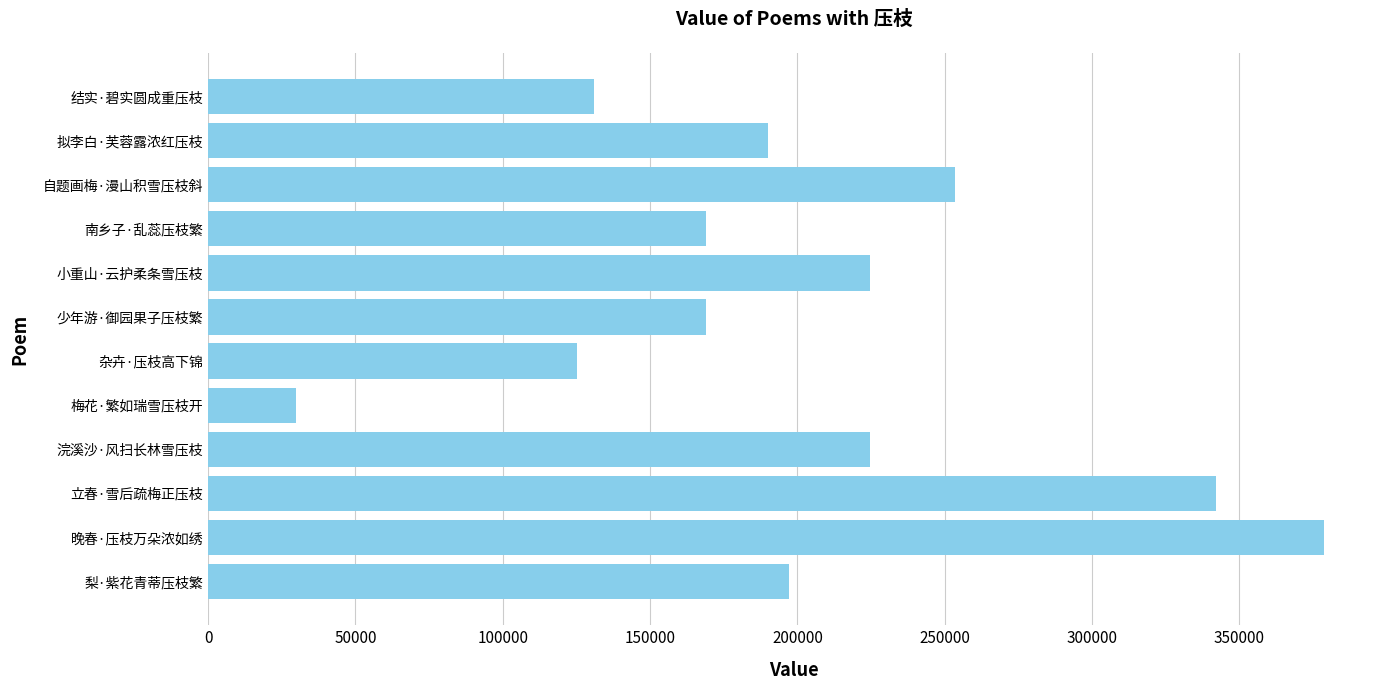

Which category has the lowest value across all series?

梅花·繁如瑞雪压枝开